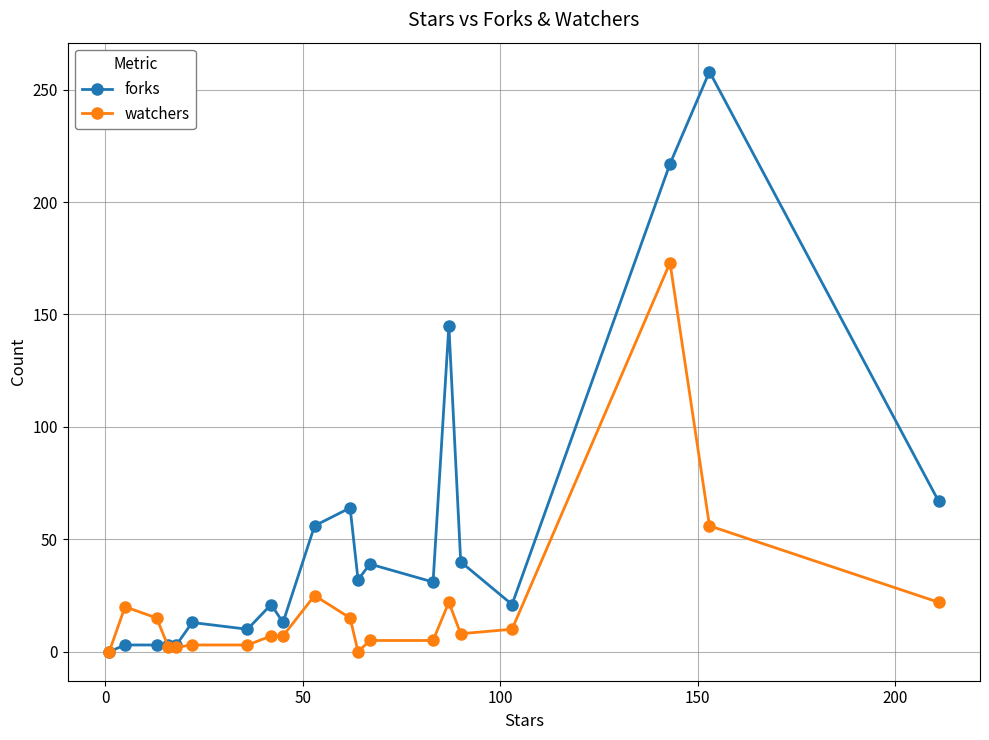

How many positive values does the forks series have?

19